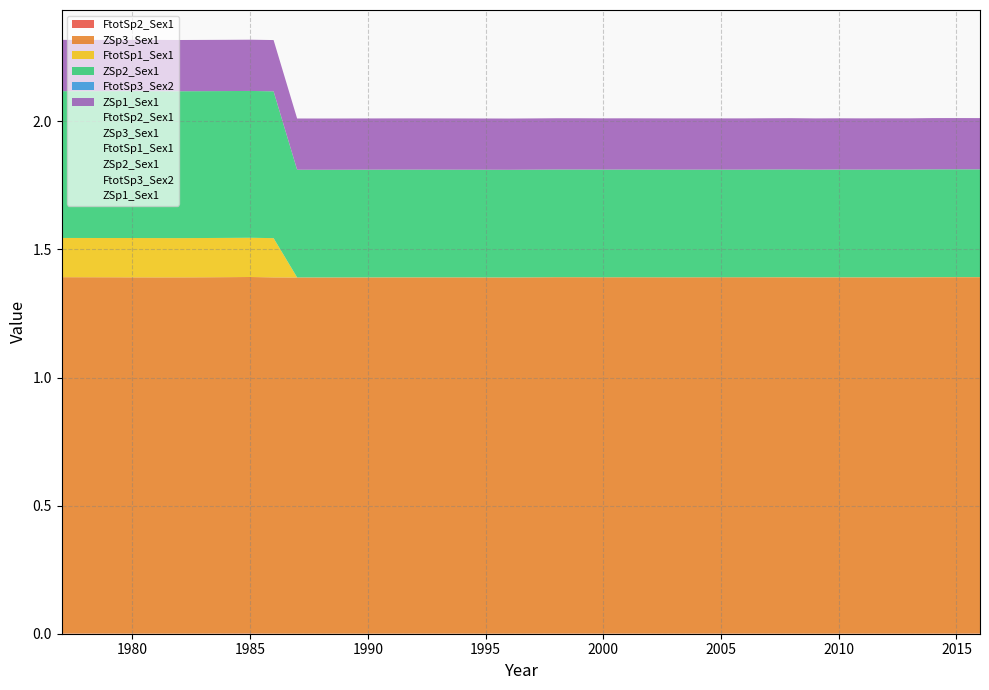

Rank the series by their maximum value, from highest to lowest.

ZSp3_Sex1, ZSp2_Sex1, ZSp1_Sex1, FtotSp1_Sex1, FtotSp2_Sex1, FtotSp3_Sex2